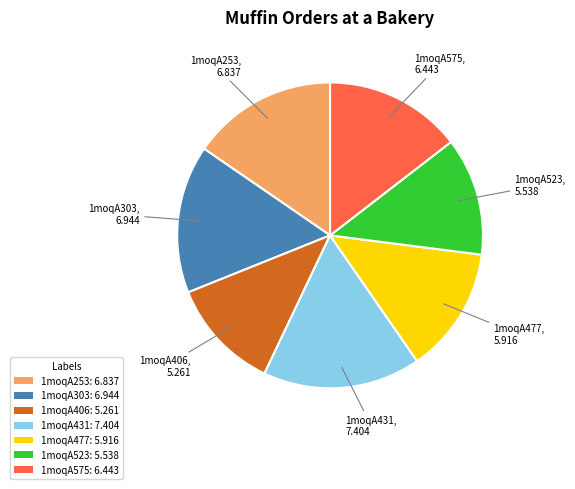

How many segments does this pie chart have?

7